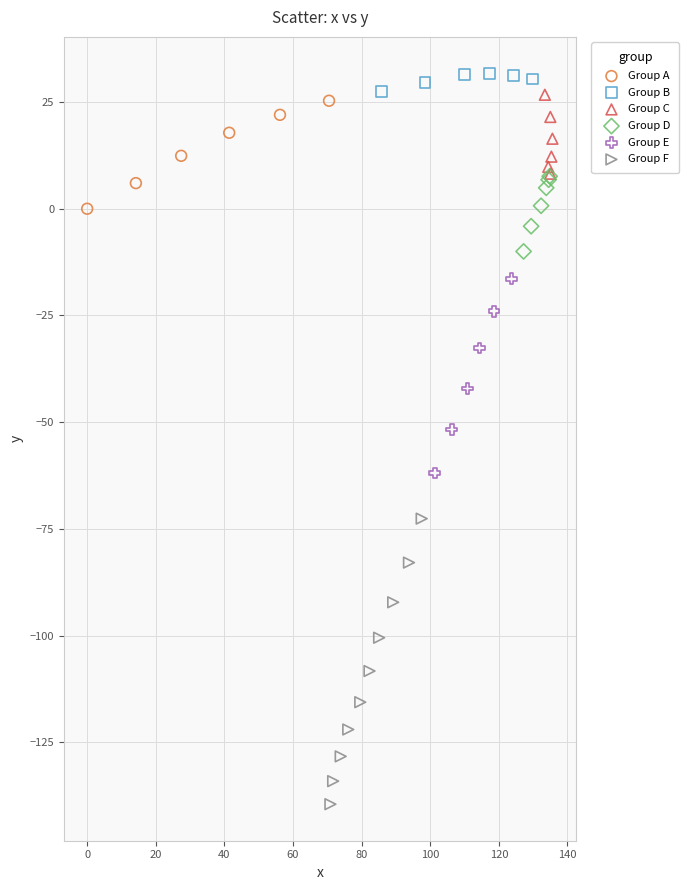

Which series has the largest Y range (max minus min)?

Group F